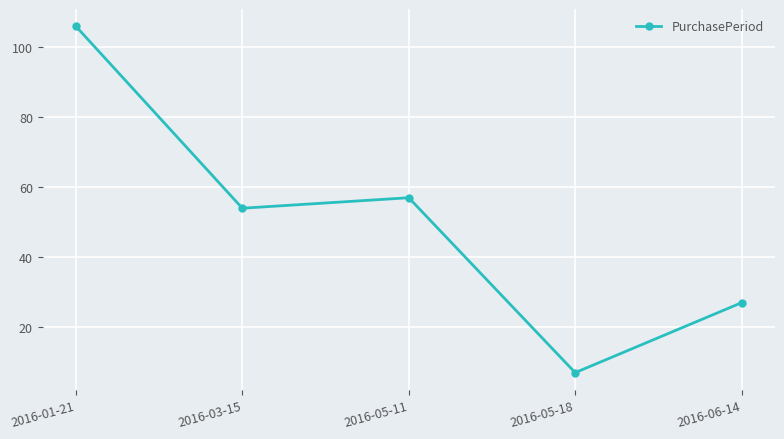

Where is the data nearest to the value 56?

2016-05-11